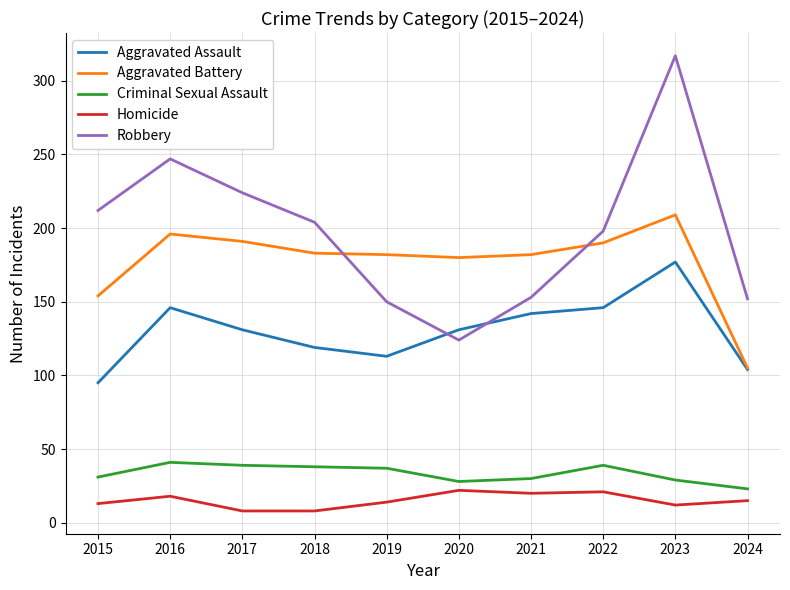

What is the total value across all series at 2022?

594